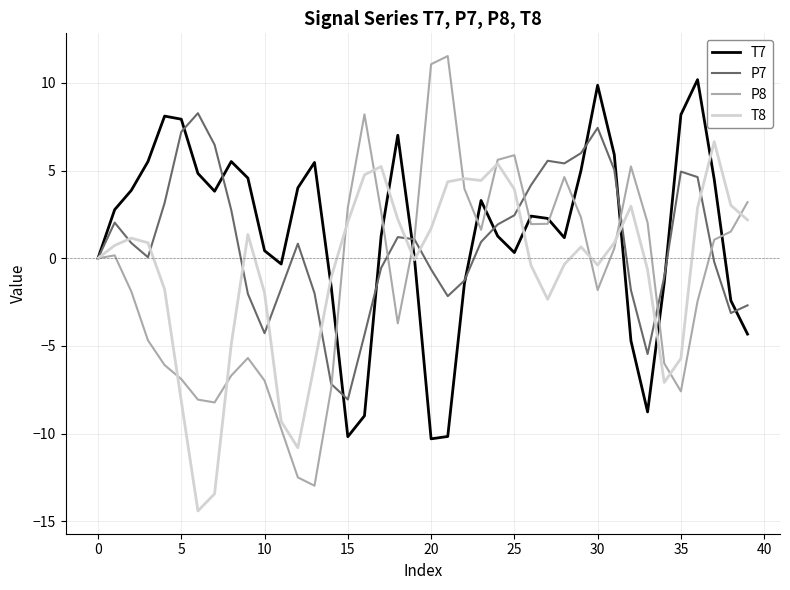

What is the sum of all T8 values?

-26.8